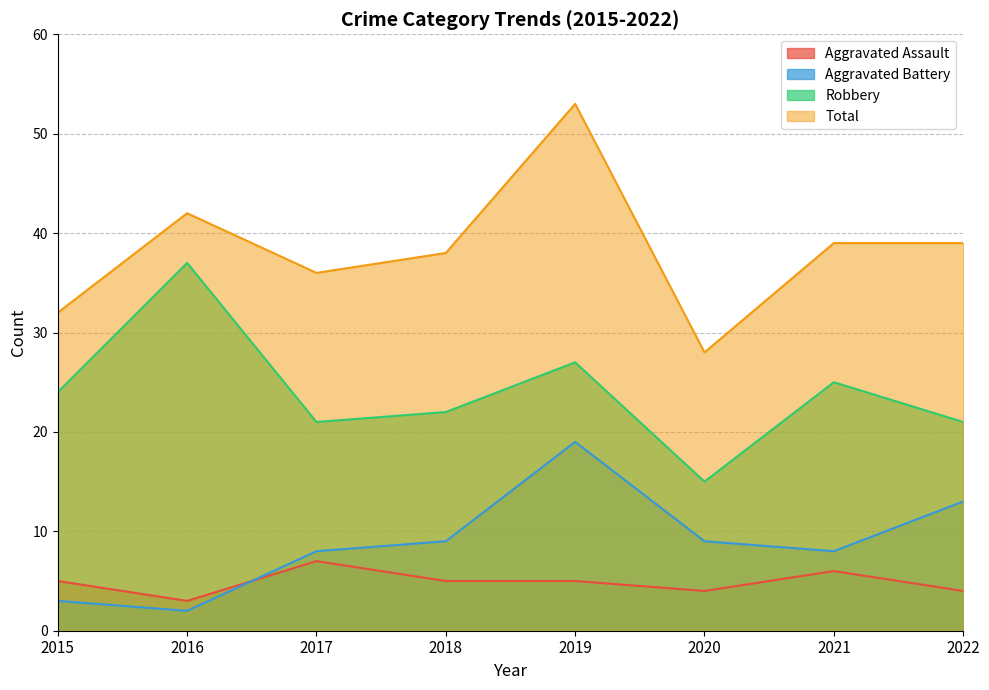

What is the average value of the Aggravated Assault series?

5